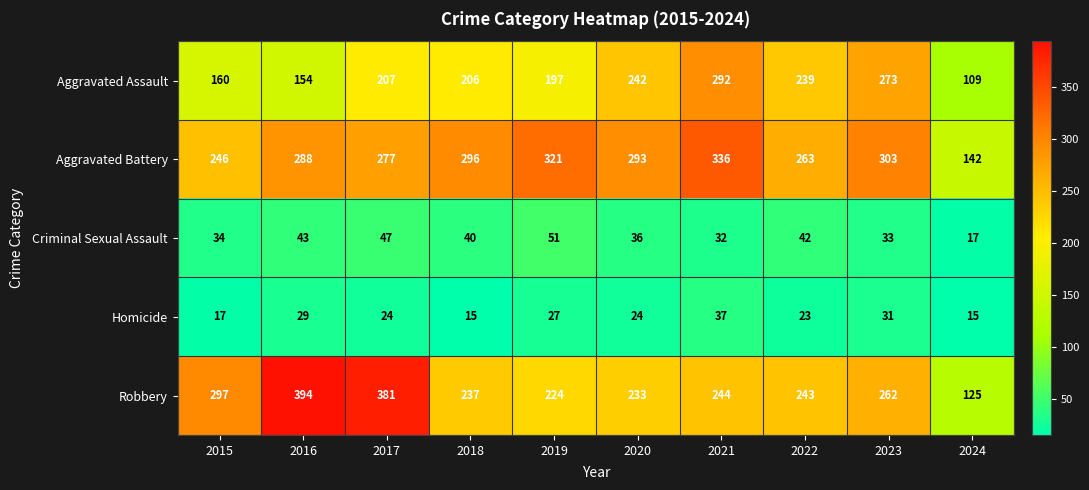

Rank the series by their maximum value, from highest to lowest.

Robbery, Aggravated Battery, Aggravated Assault, Criminal Sexual Assault, Homicide